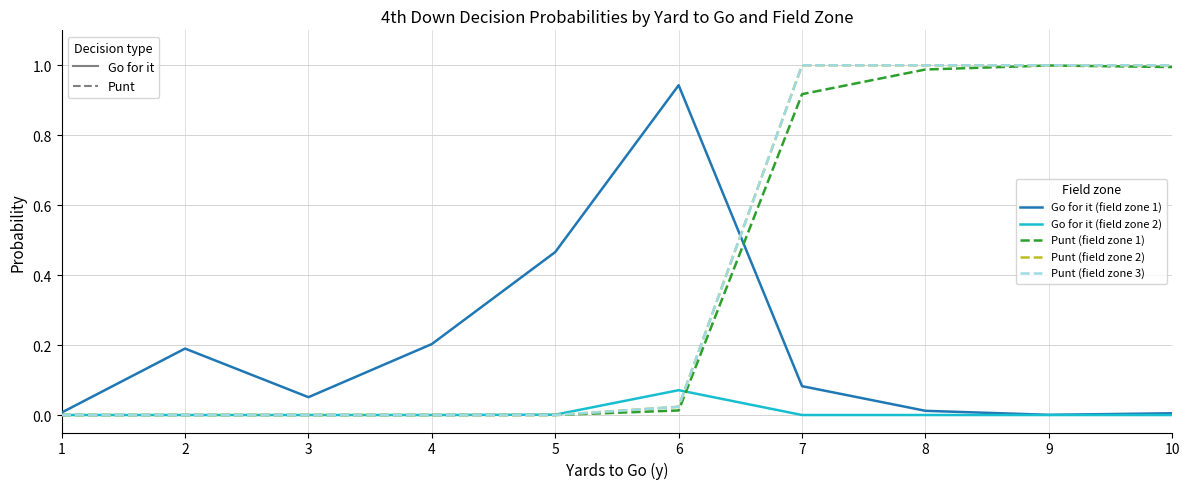

At which category does the chart reach its peak across all series?

7